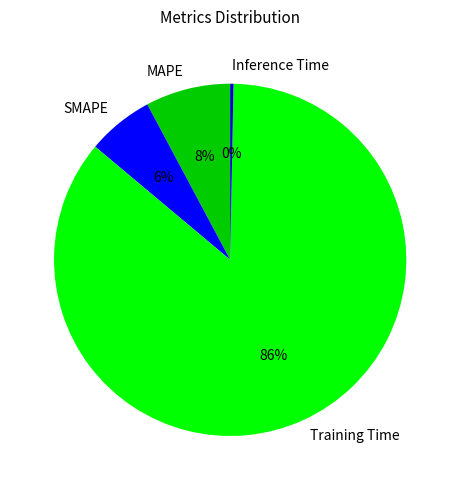

How many segments does this pie chart have?

4